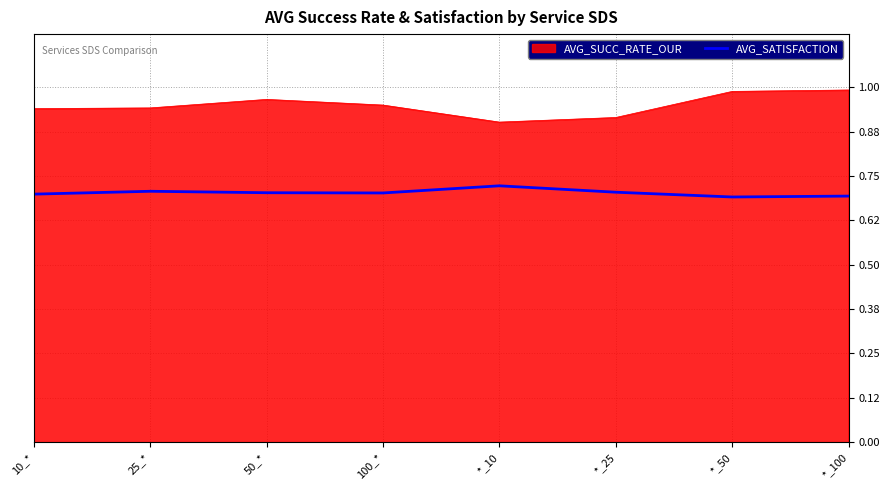

List the series in order of their peak value, lowest first.

AVG_SATISFACTION, AVG_SUCC_RATE_OUR